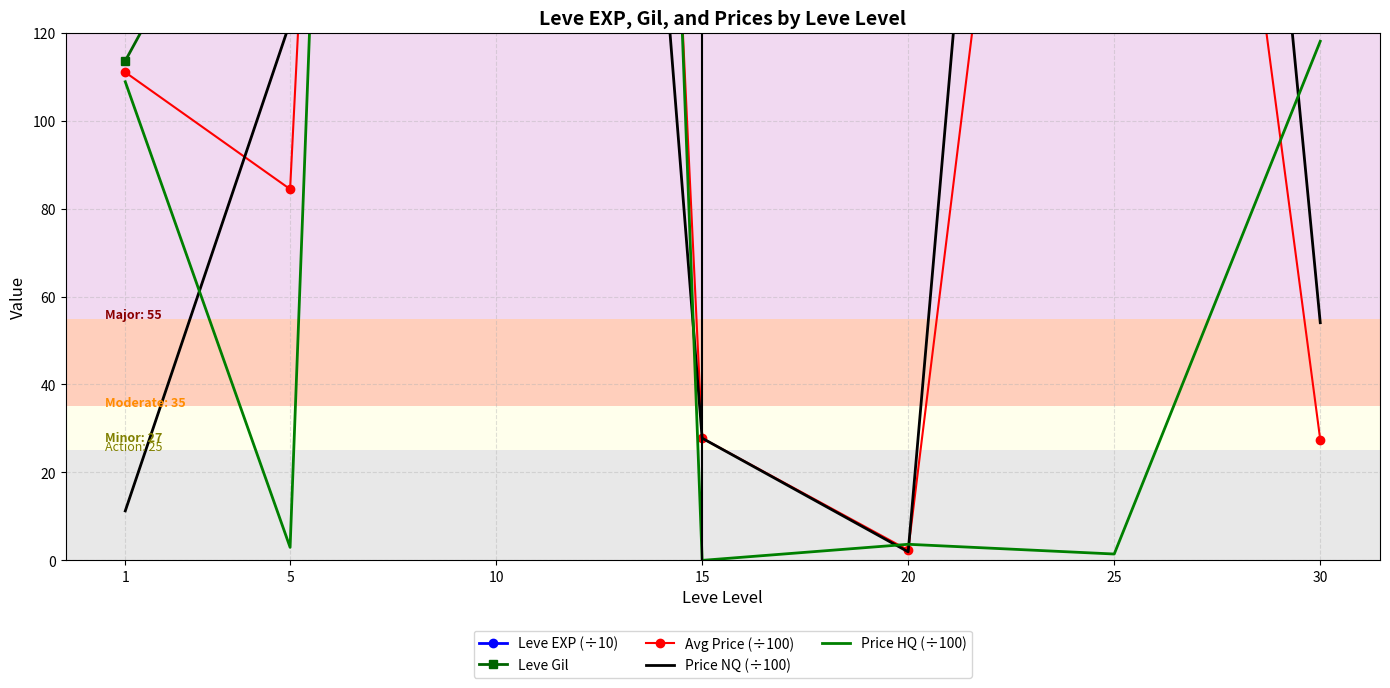

Where is Price HQ (÷100) nearest to the value 622?

30